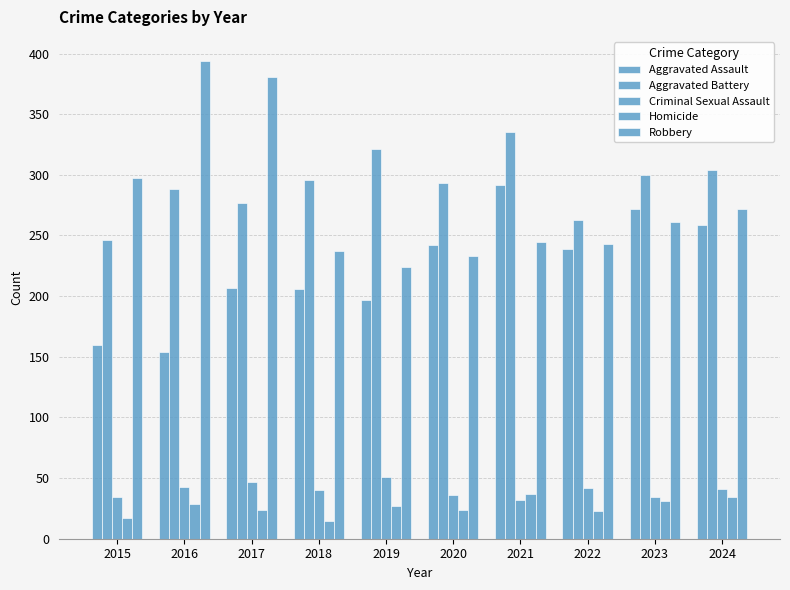

What is the sum of all Aggravated Battery values?

2923